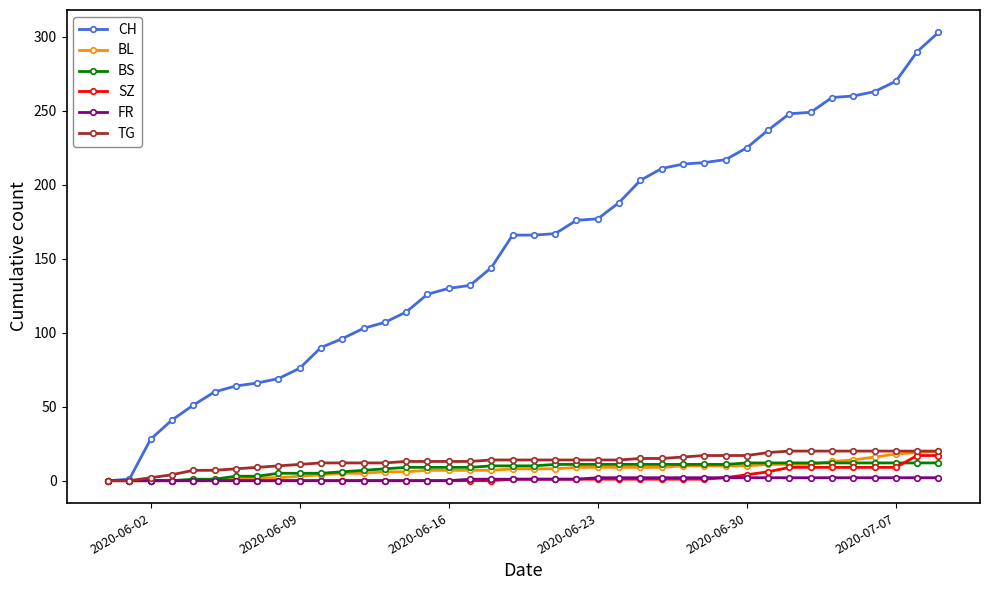

What is the average value of the BS series?

8